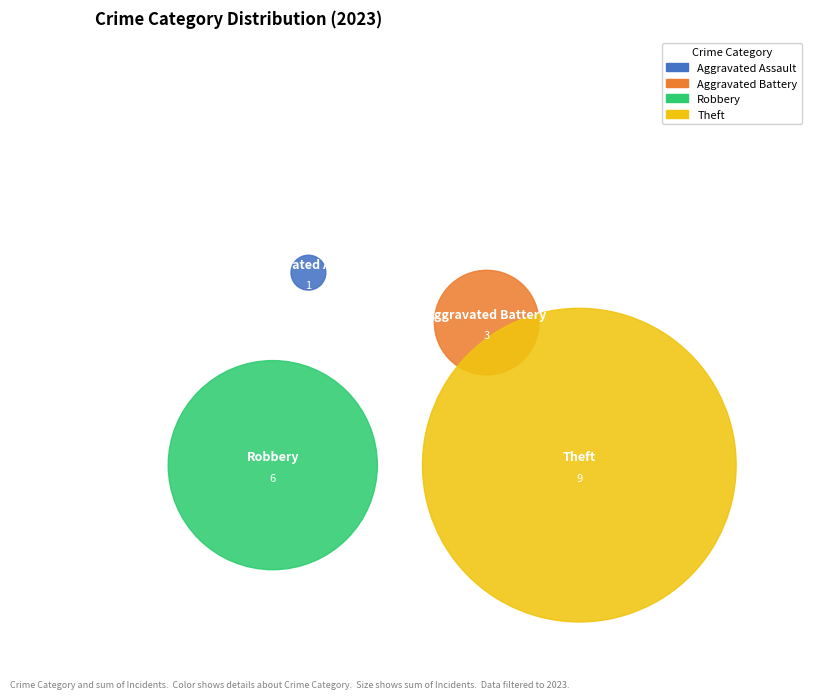

Is there a majority slice in this chart?

No